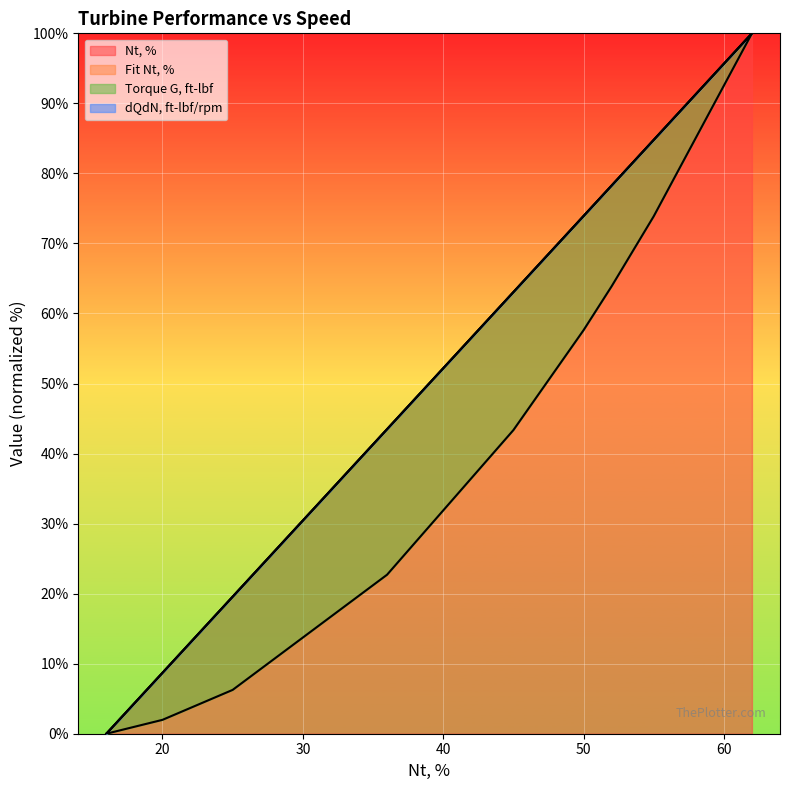

Which series has the largest total across all categories?

Nt, %